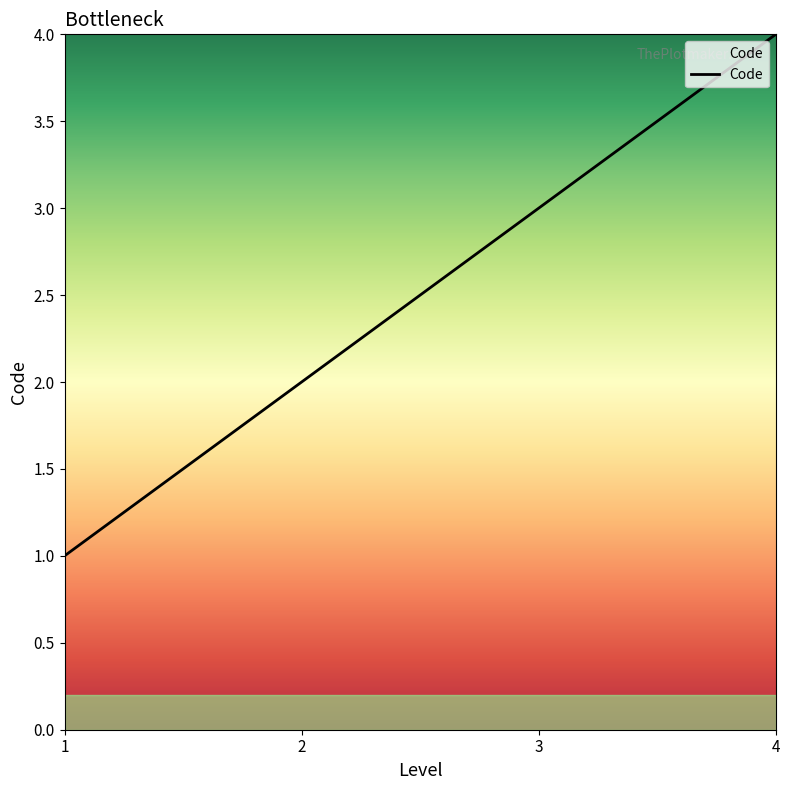

Is it true that the value at 3 is 1?

False